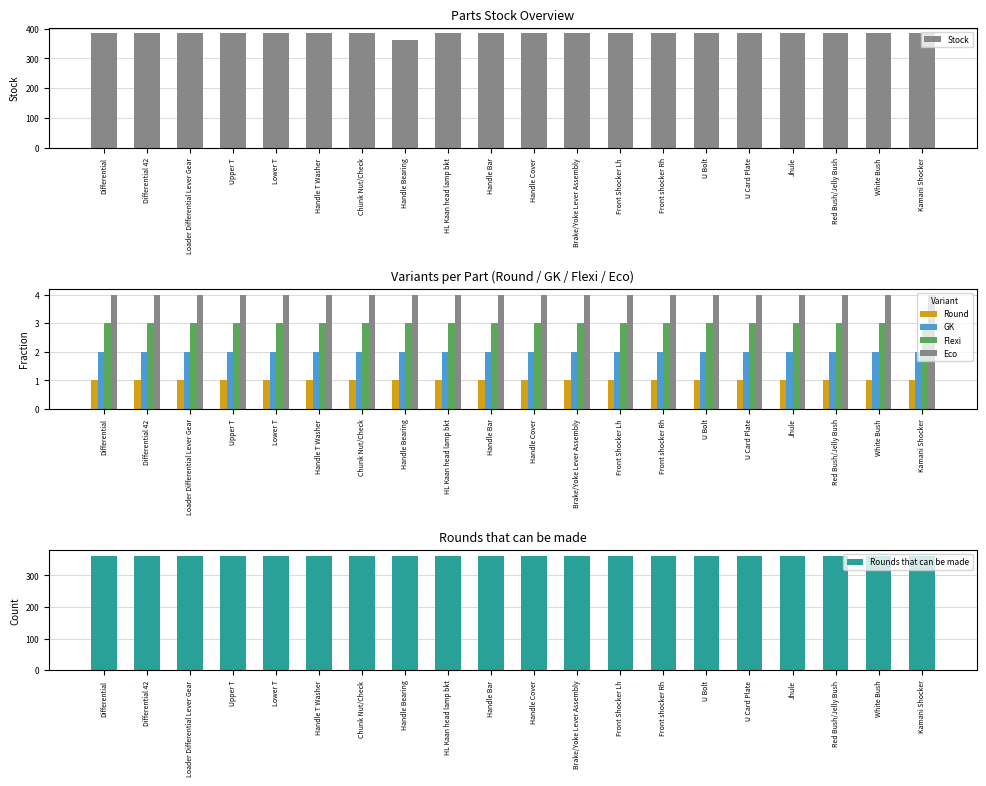

At how many categories does at least one series exceed 58?

20